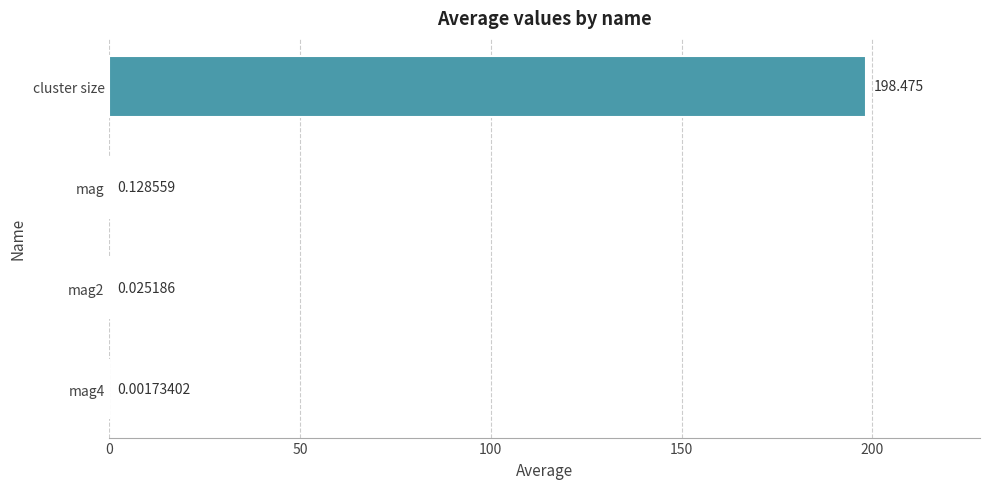

How many categories are shown in the chart?

4